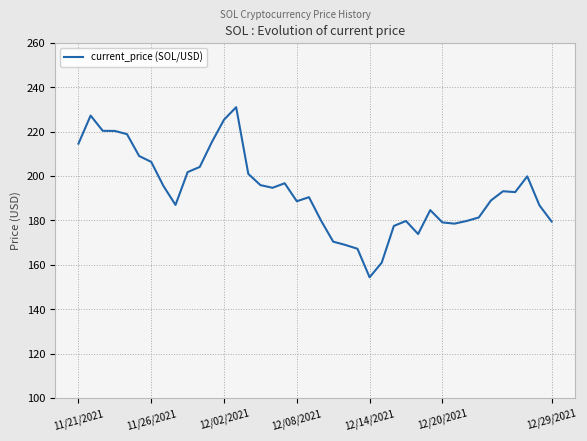

What is the difference between the maximum and minimum values?

76.7